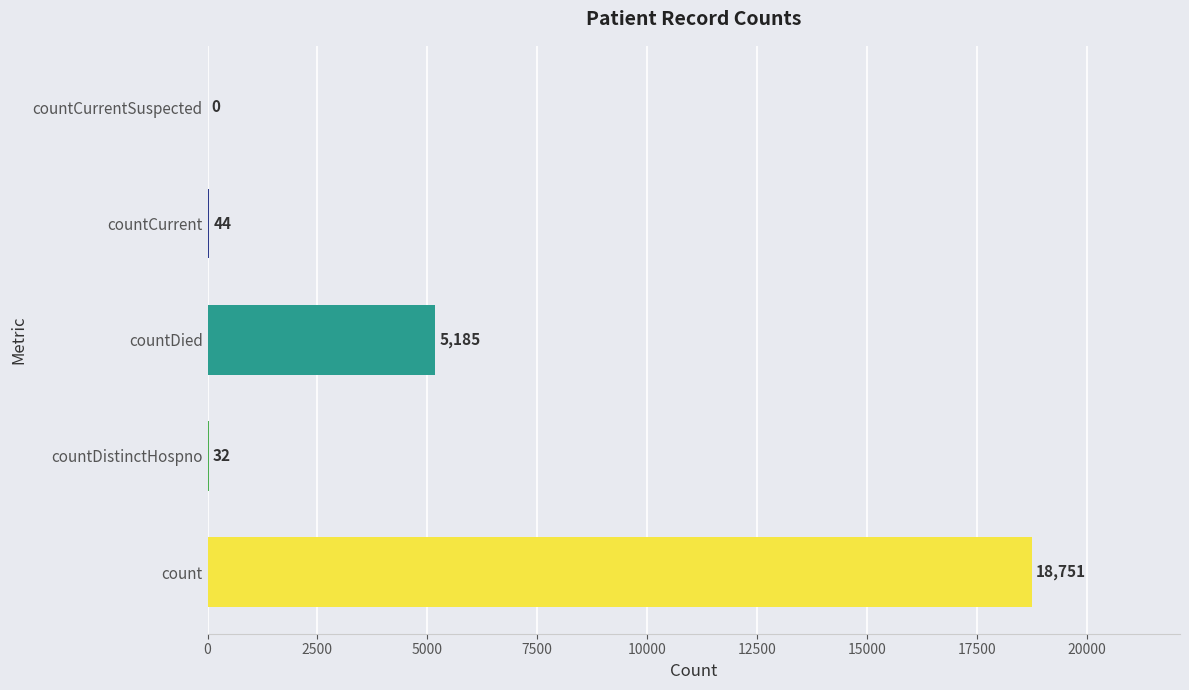

At which label is the value closest to 9375?

countDied